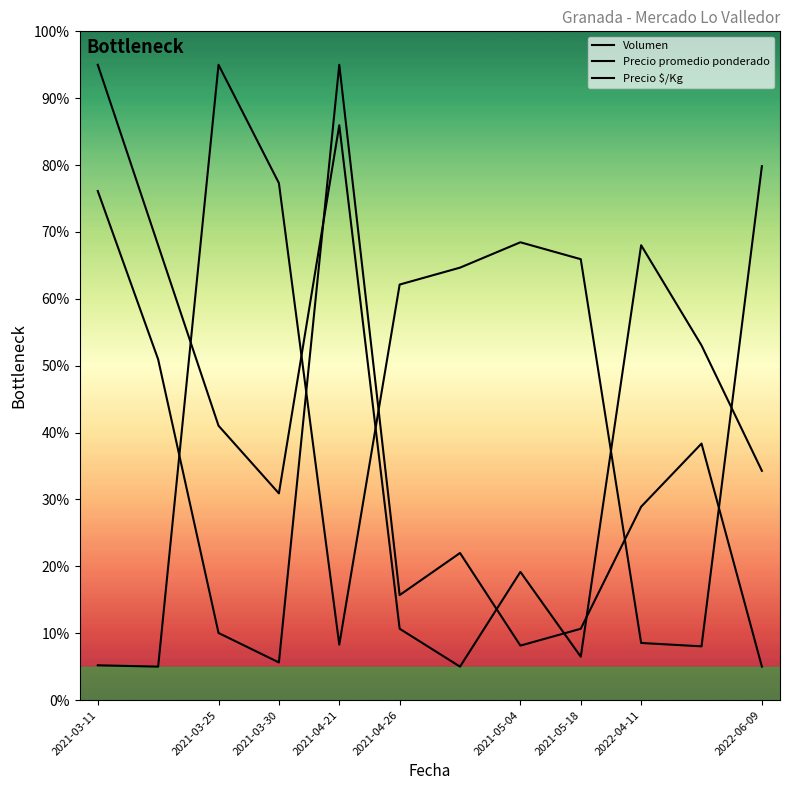

Where does the Volumen series first go above 21?

2021-03-11